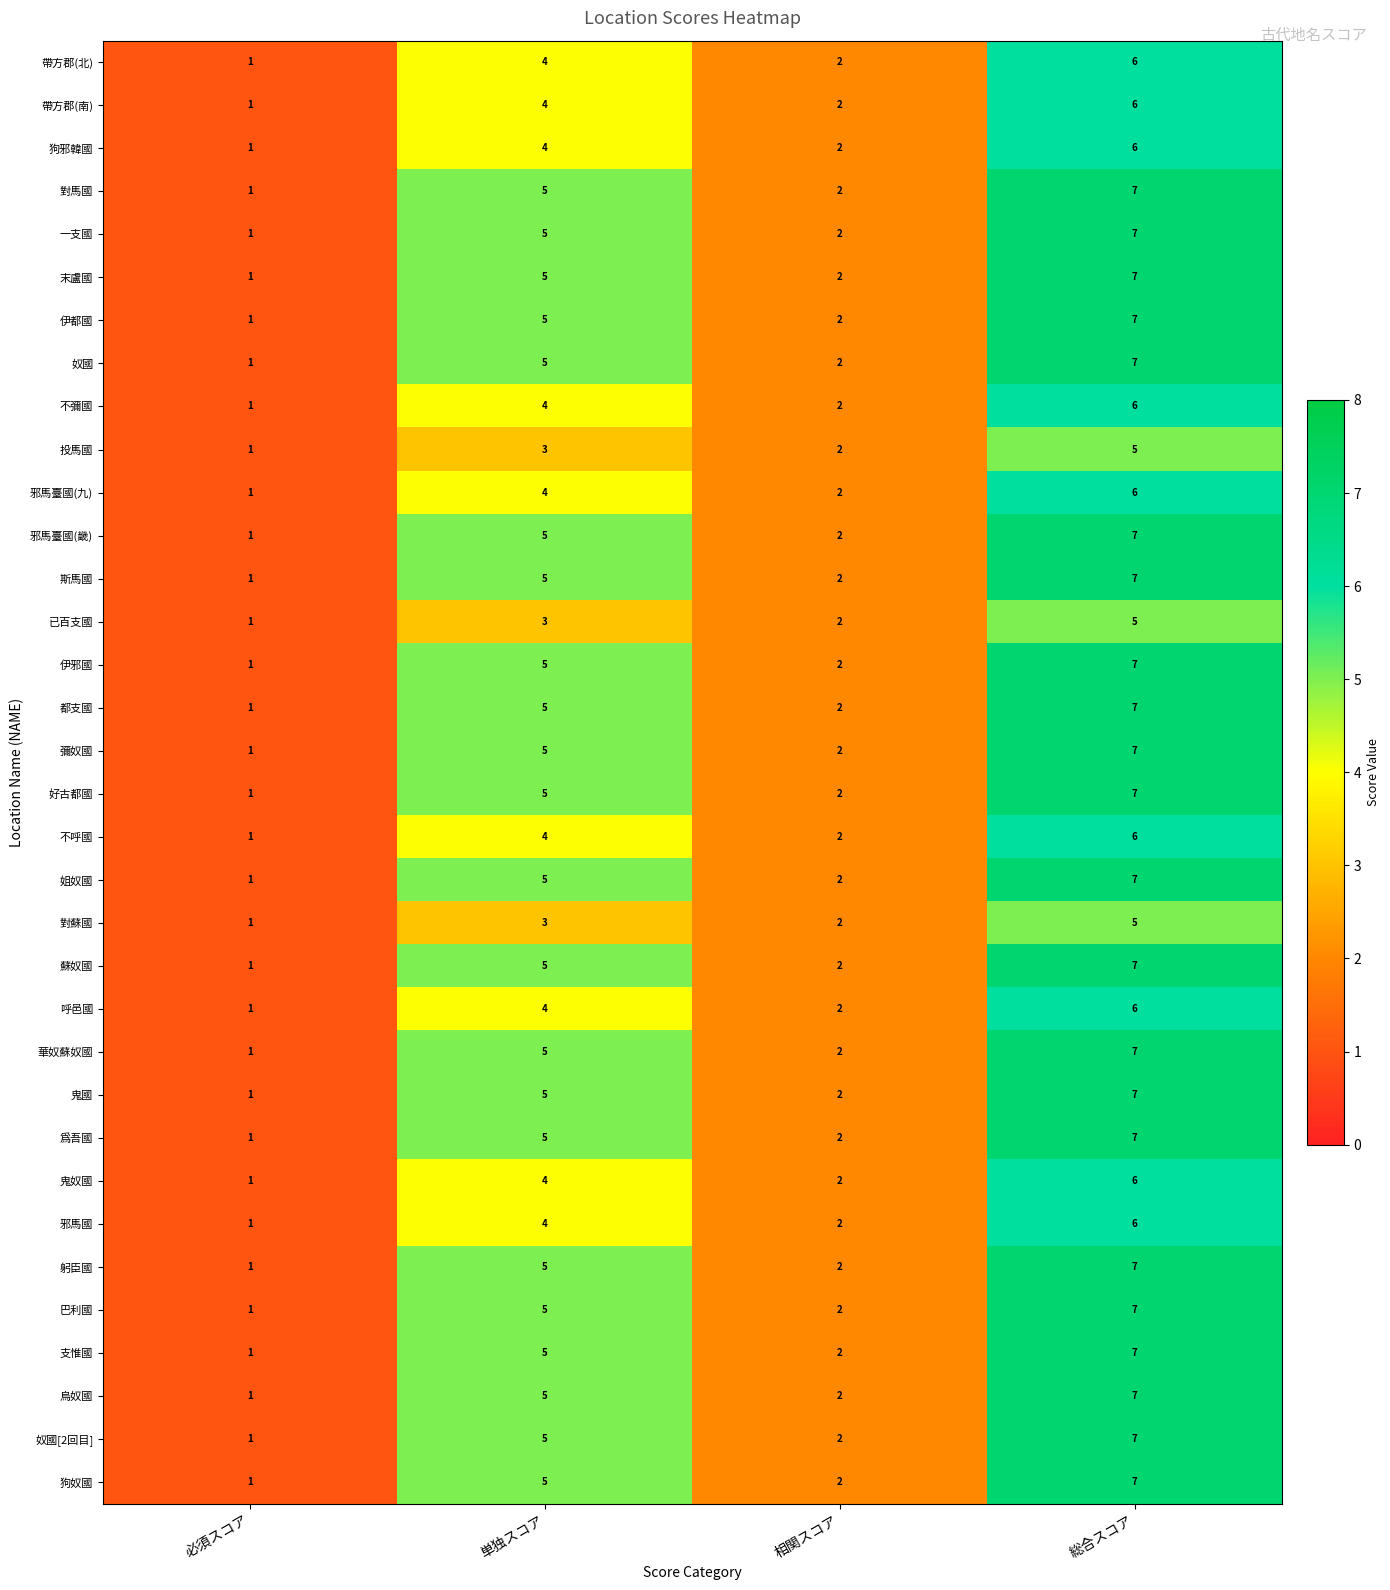

What is the difference between the maximum and minimum values in the 好古都國 series?

6